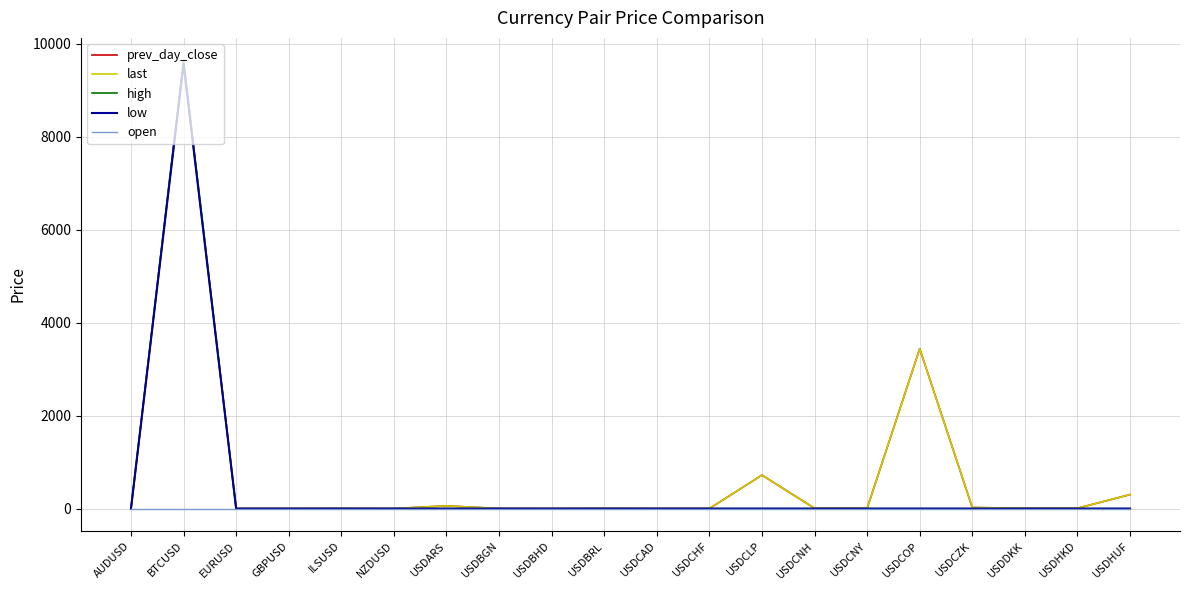

Count the number of categories in the chart.

20